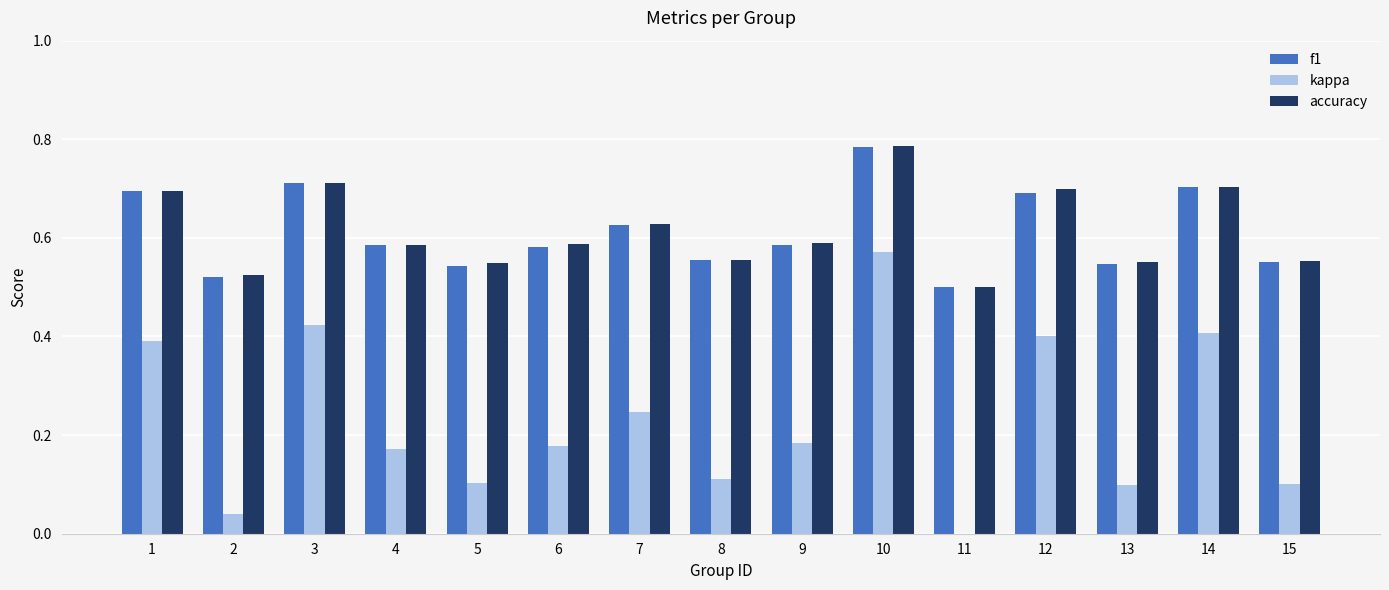

Which category has the highest value in the kappa series?

10